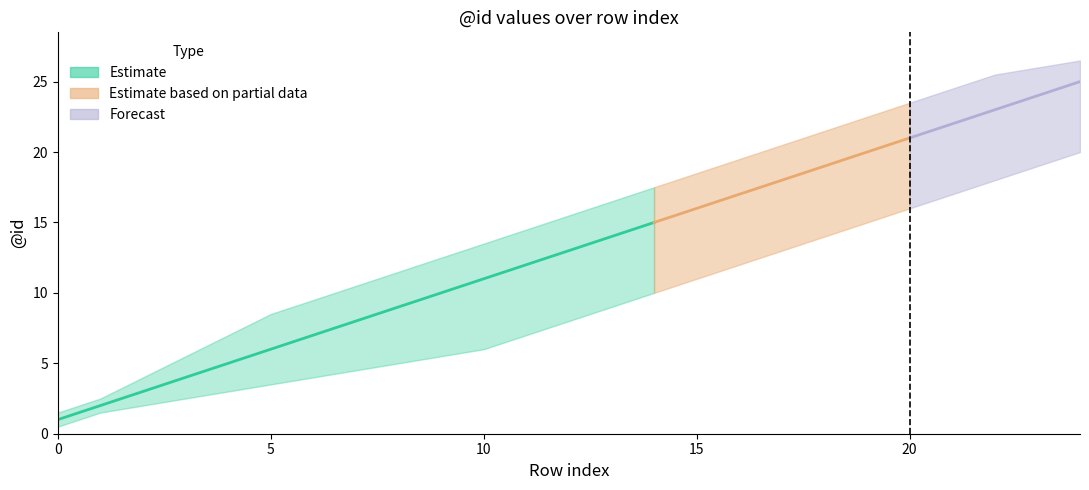

What is the spread (max minus min) of values at 18?

7.5